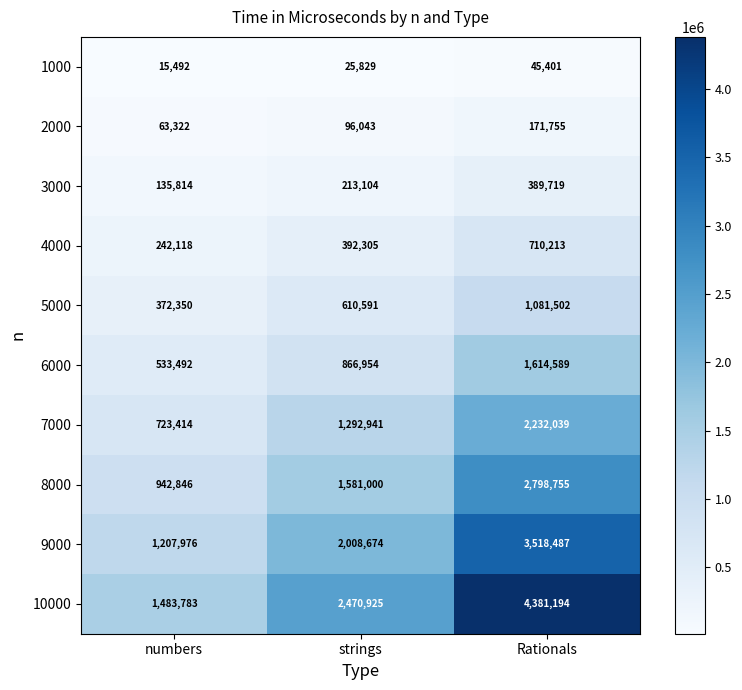

What is the average value of the 7000 series?

1416131